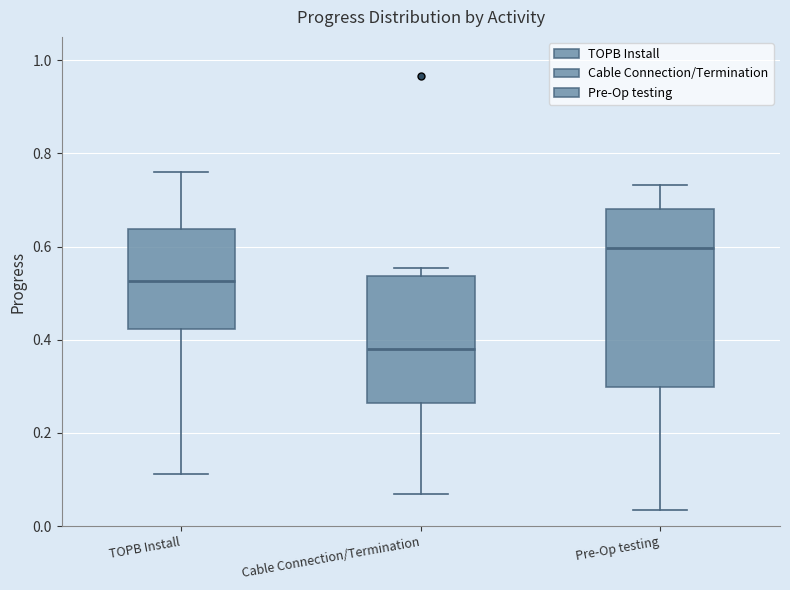

Which box's median line is the highest?

Pre-Op testing